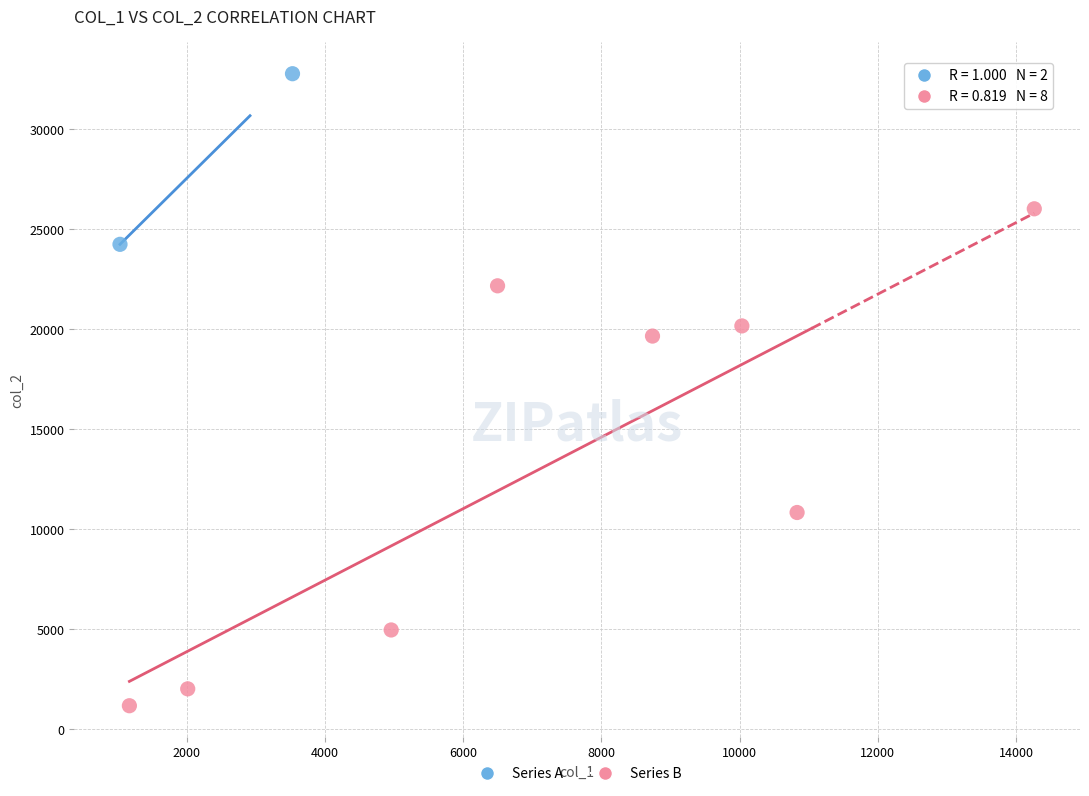

Which series has the largest Y range (max minus min)?

Series B